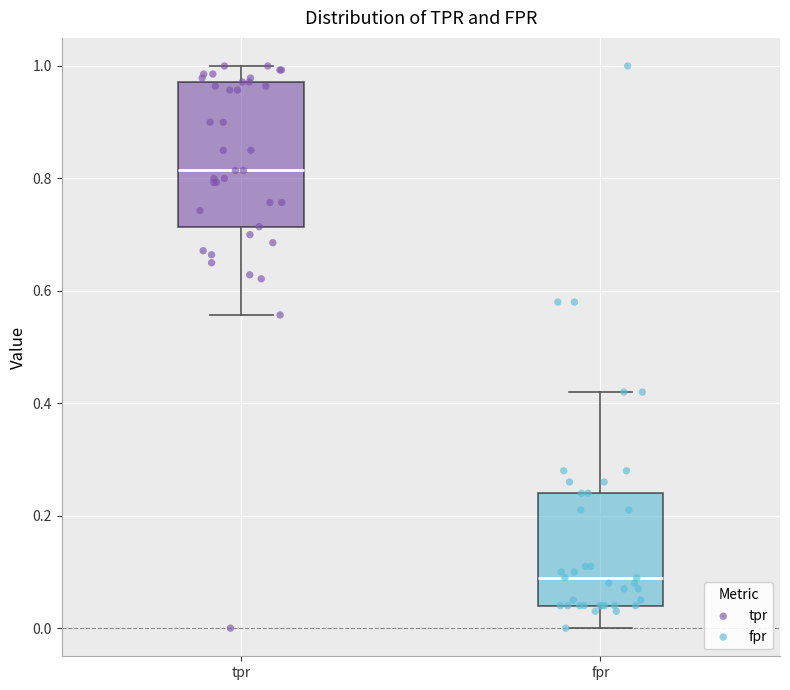

Reading left to right, read every box against the y-axis: the position of its median line, the range the box covers, and the ends of its whiskers. The values are not printed on the chart, so give them approximately, as read against the axis.

tpr: median 0.82, box 0.72 to 0.98, whiskers 0.56 to 1.00
fpr: median 0.10, box 0.04 to 0.24, whiskers 0.00 to 0.42